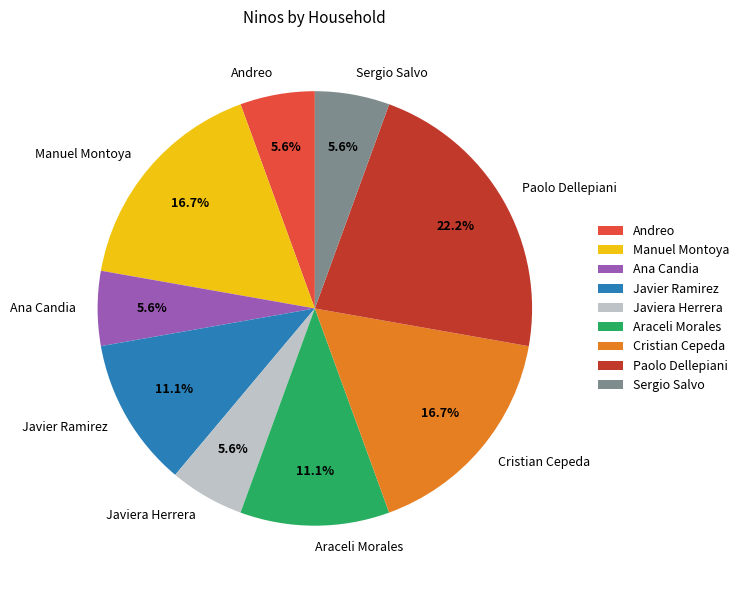

Combined, what portion of the pie is Javier Ramirez and Javiera Herrera?

16.7%